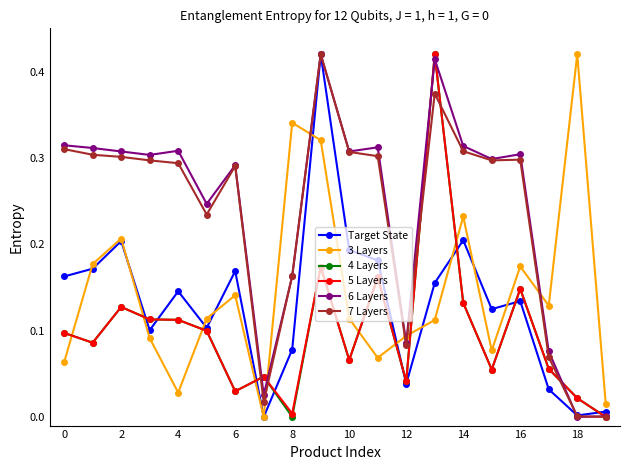

After their last crossing, which series has the higher values: 3 Layers or 6 Layers?

3 Layers